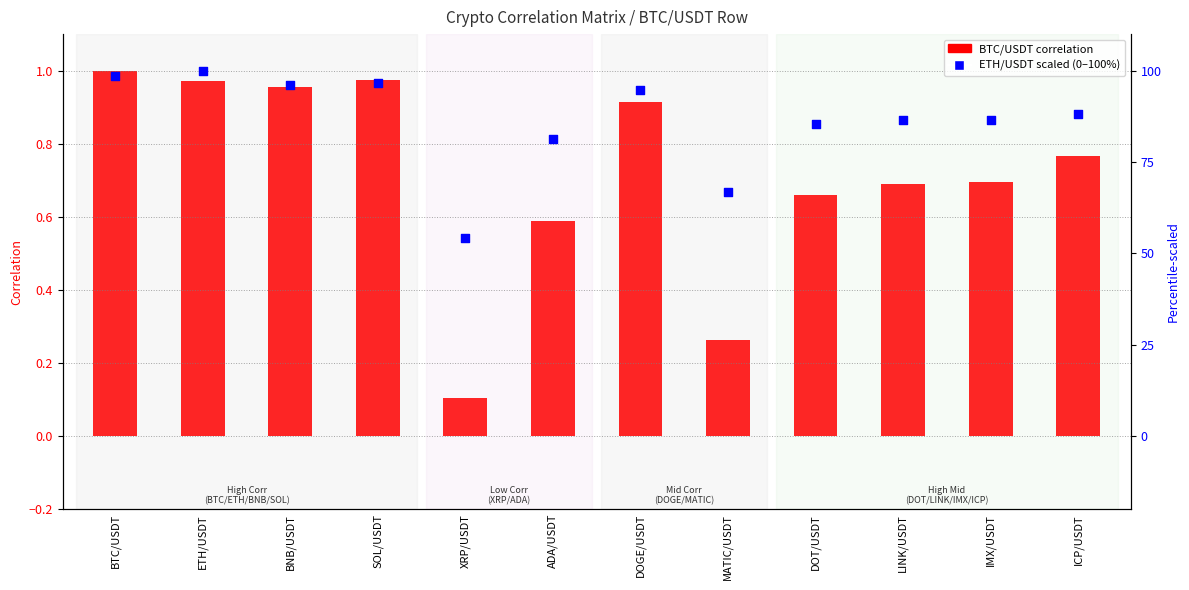

Which series has the largest total across all categories?

ETH/USDT scaled (0-100)